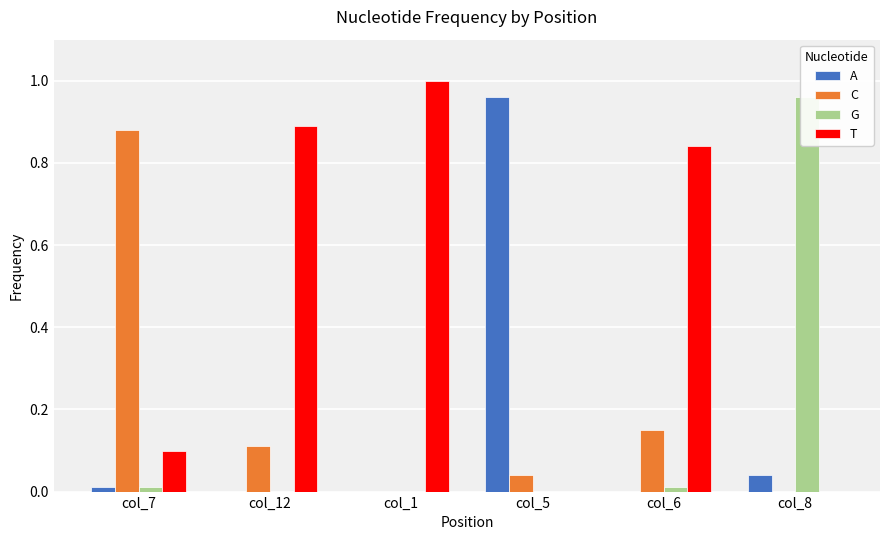

At col_7, list the series in order from smallest to largest.

A, G, T, C